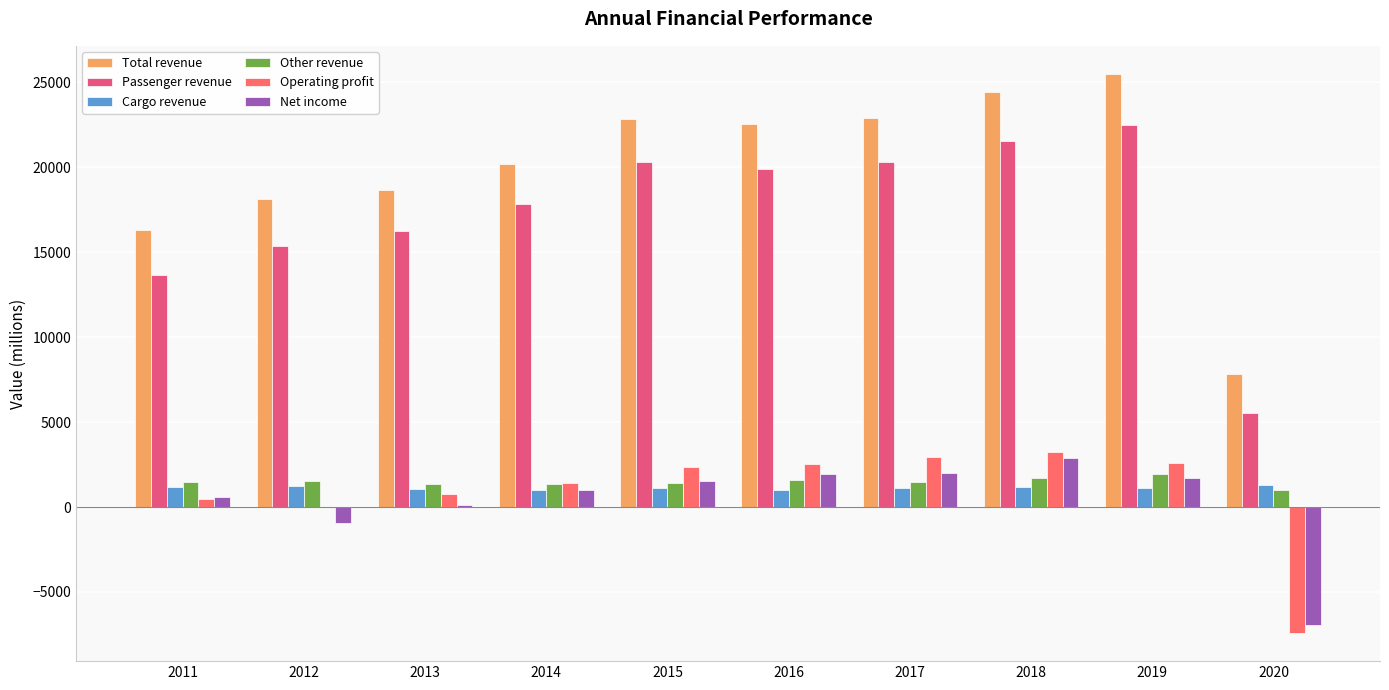

Are the bars horizontal?

No